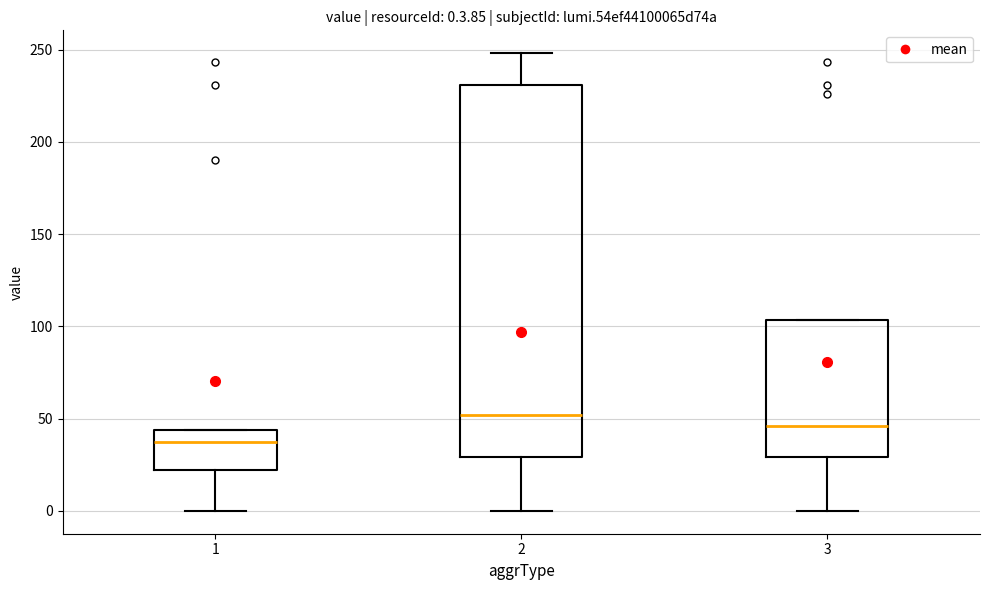

Comparing the boxes themselves (not the whiskers), which one is the tallest?

2